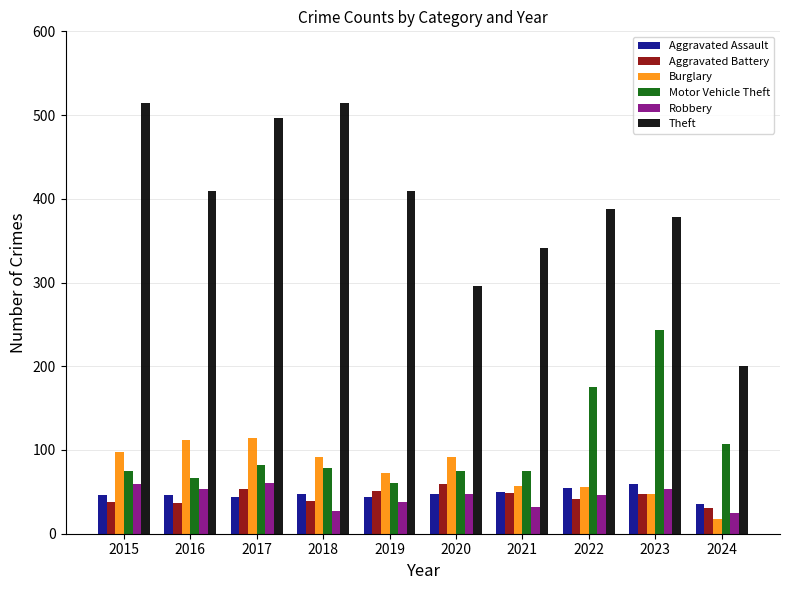

What is the sum of the Motor Vehicle Theft values at 2016 and 2019?

127